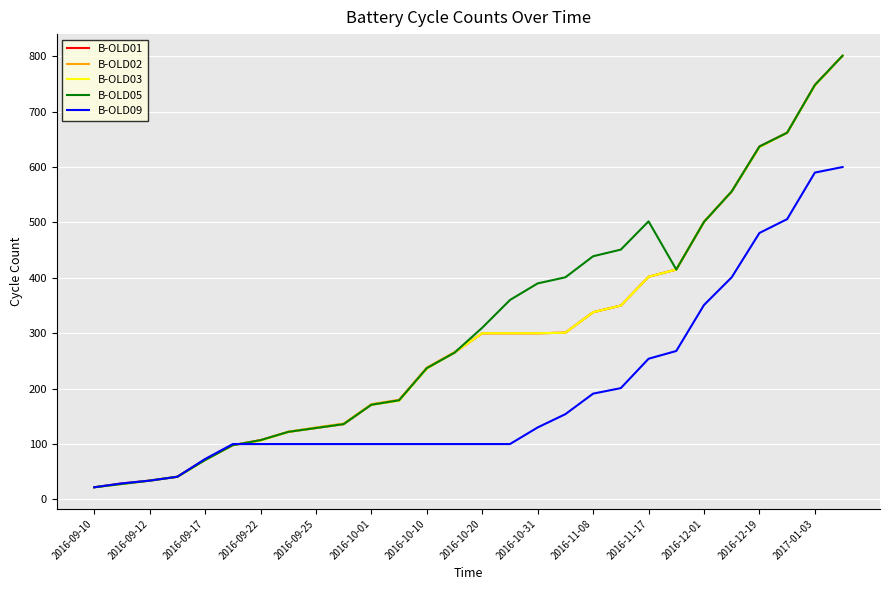

How many lines are shown in the chart?

5